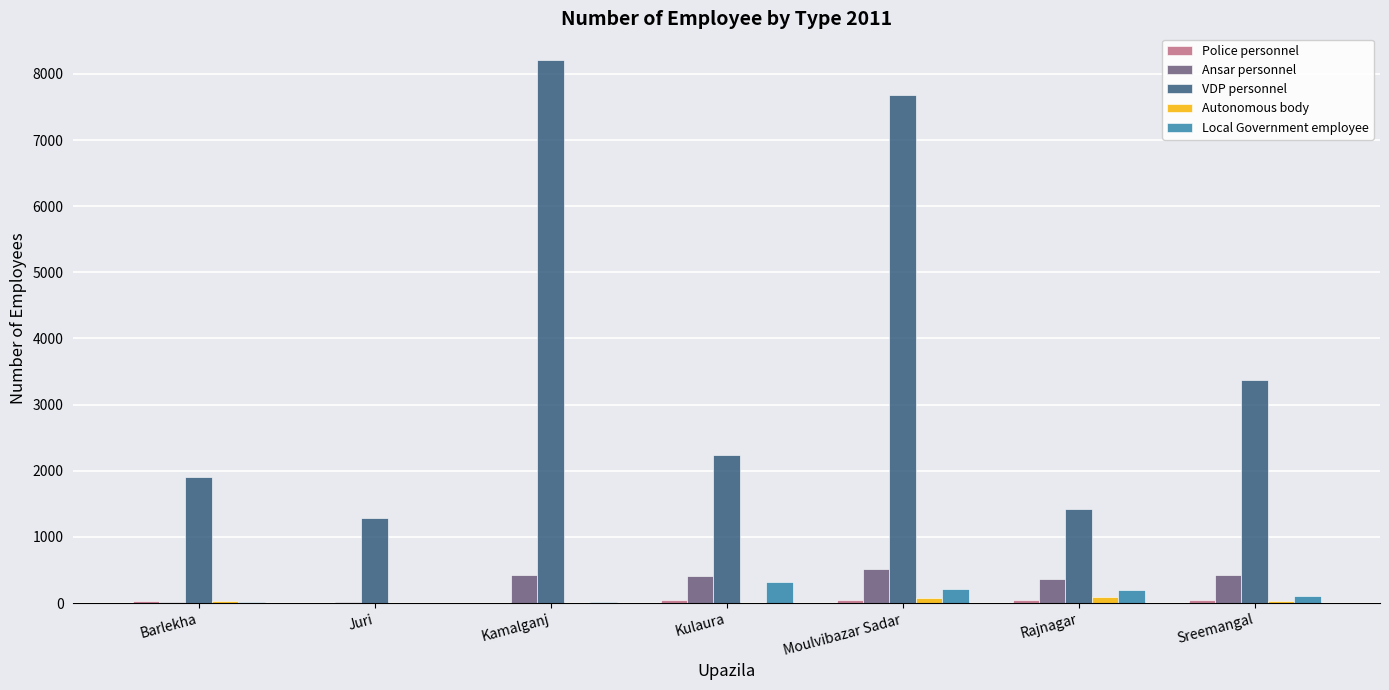

What is the greatest value displayed?

8204